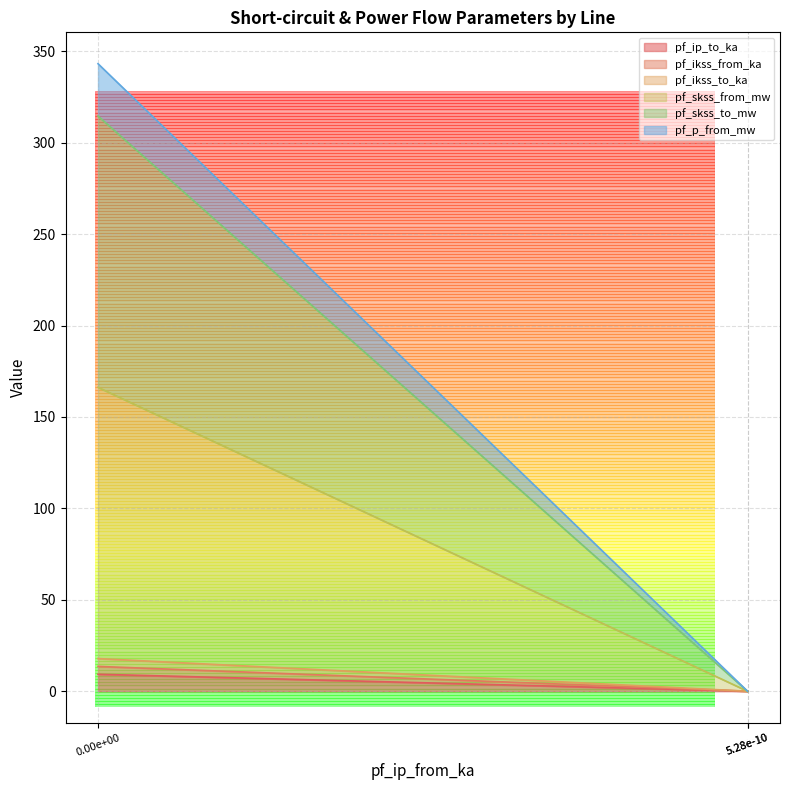

The pf_ikss_to_ka series shows 0.0 at 5.28e-10. True or false?

False